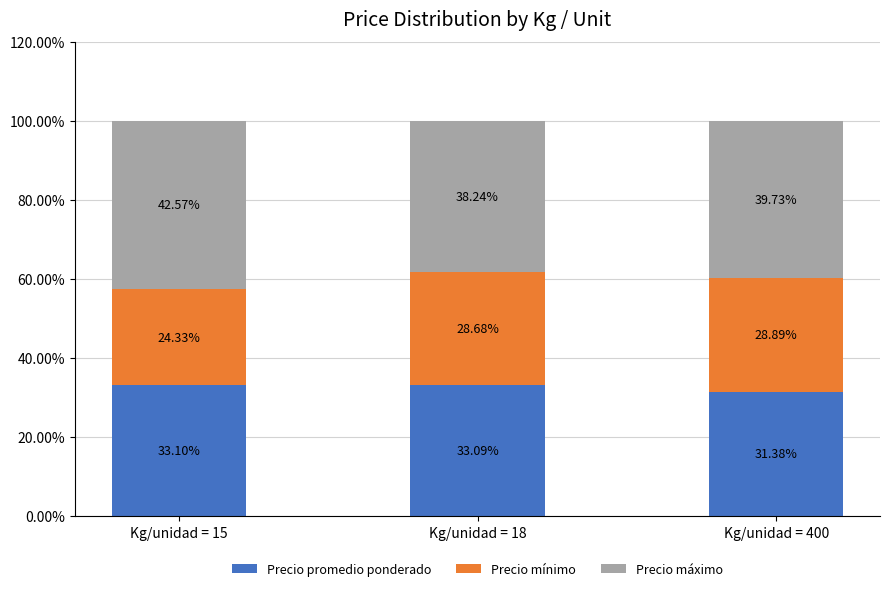

True or false: Precio promedio ponderado has a value of 33.1 at Kg/unidad = 15.

True